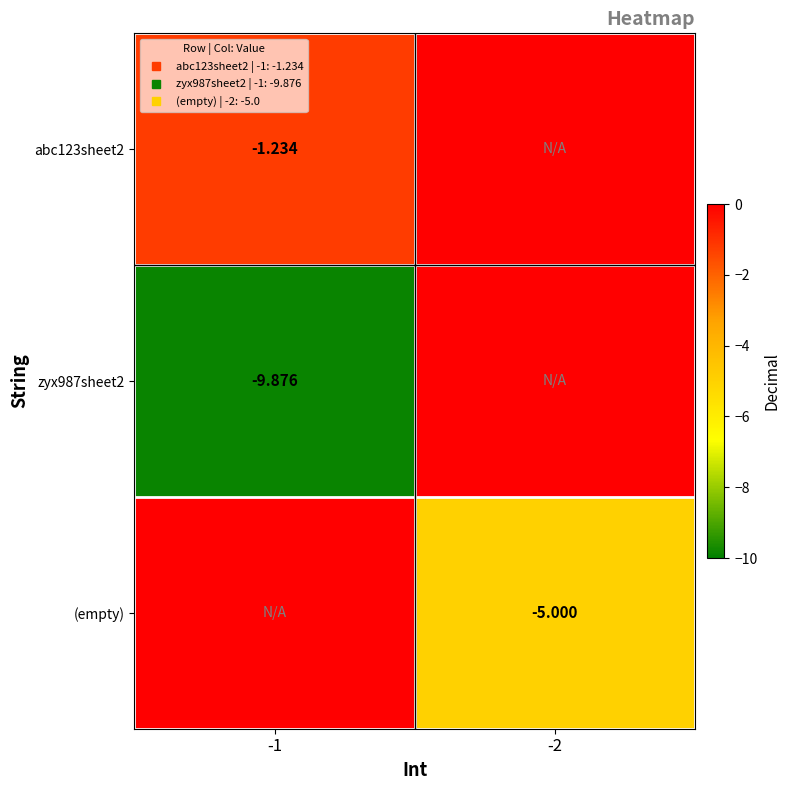

The abc123sheet2 series shows -2.0 at -1. True or false?

False